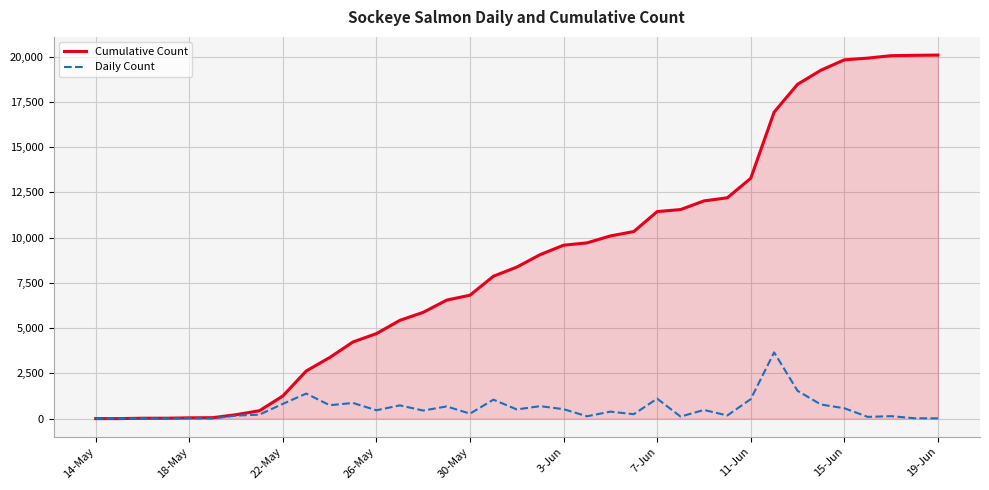

List the series in order of their peak value, lowest first.

Daily Count, Cumulative Count